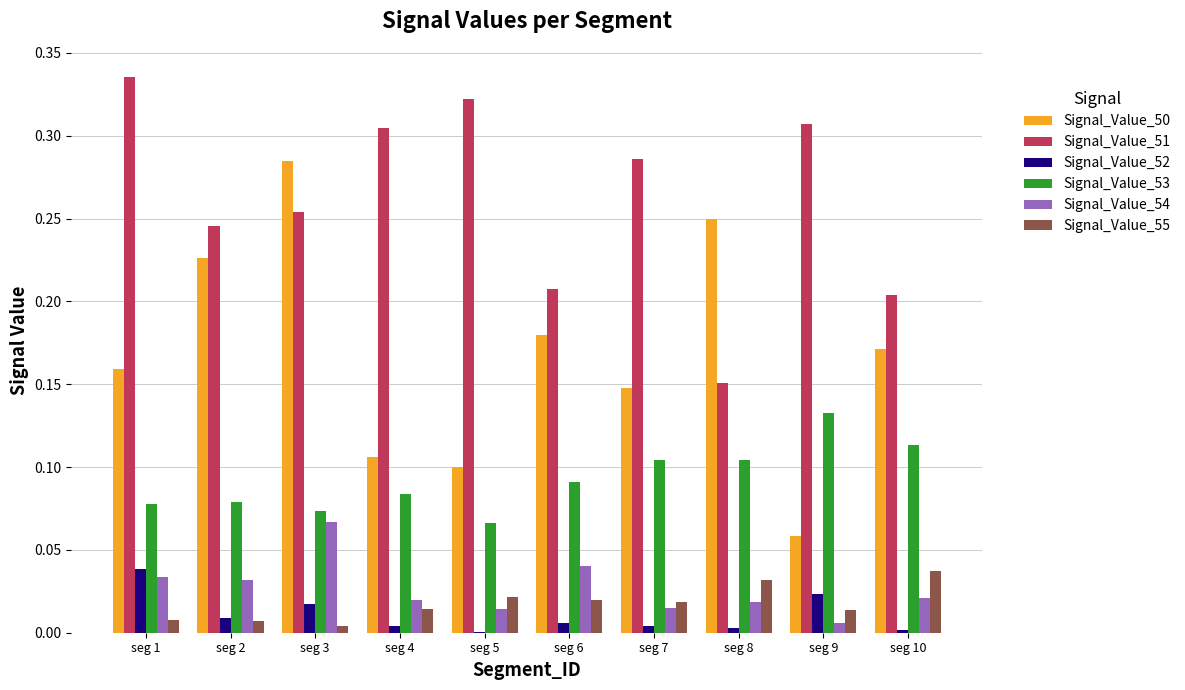

The value of Signal_Value_53 at seg 7 is 0.2. True or false?

False